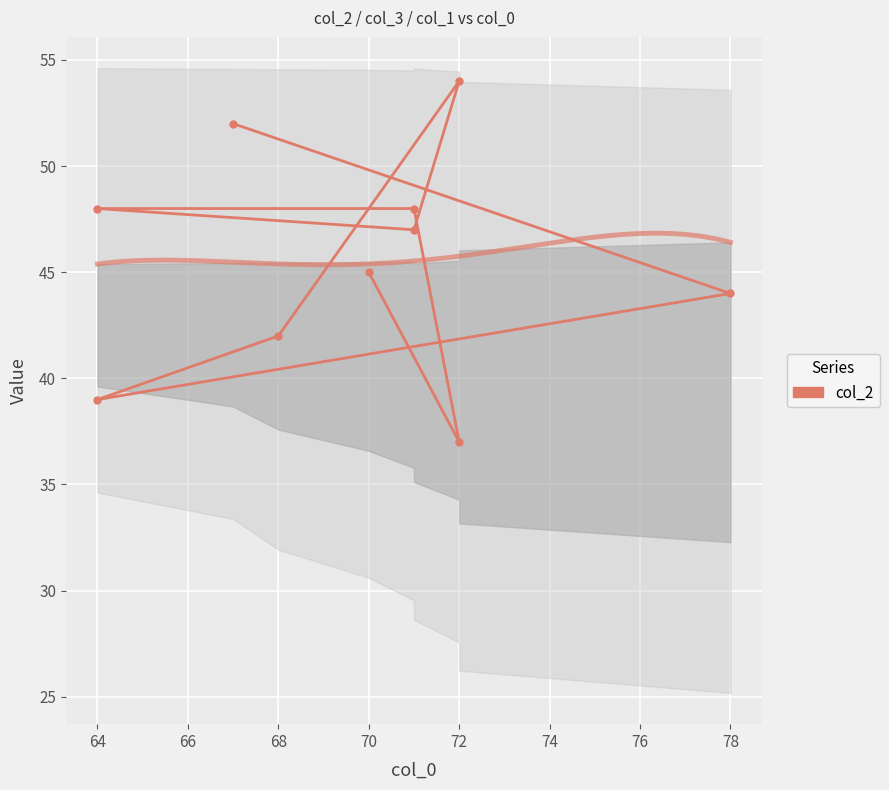

Reading left to right, what are all the values shown in this chart?

45	37	48	48	47	54	42	39	44	52